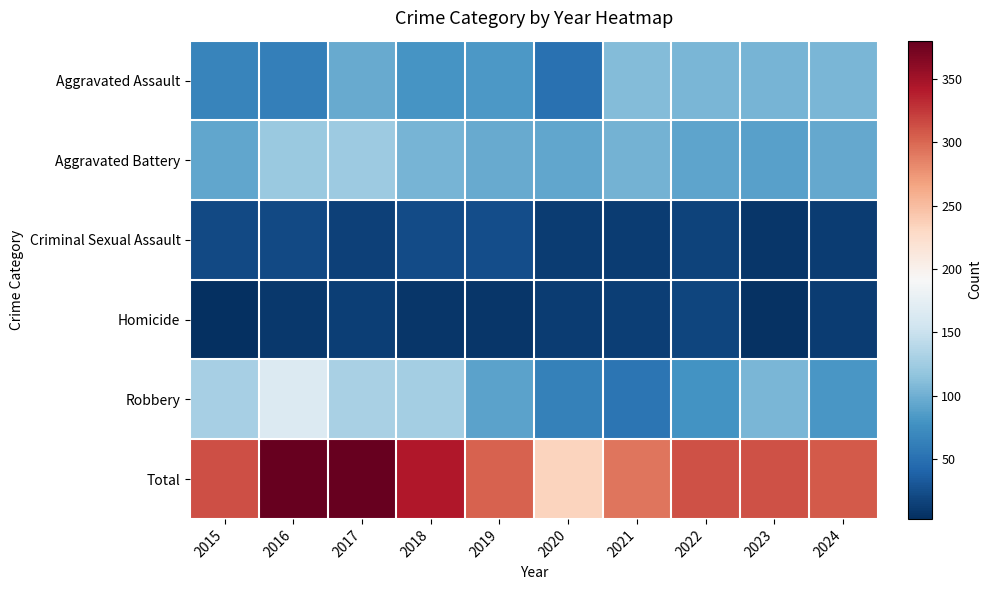

List the series in order of their peak value, highest first.

Total, Robbery, Aggravated Battery, Aggravated Assault, Criminal Sexual Assault, Homicide